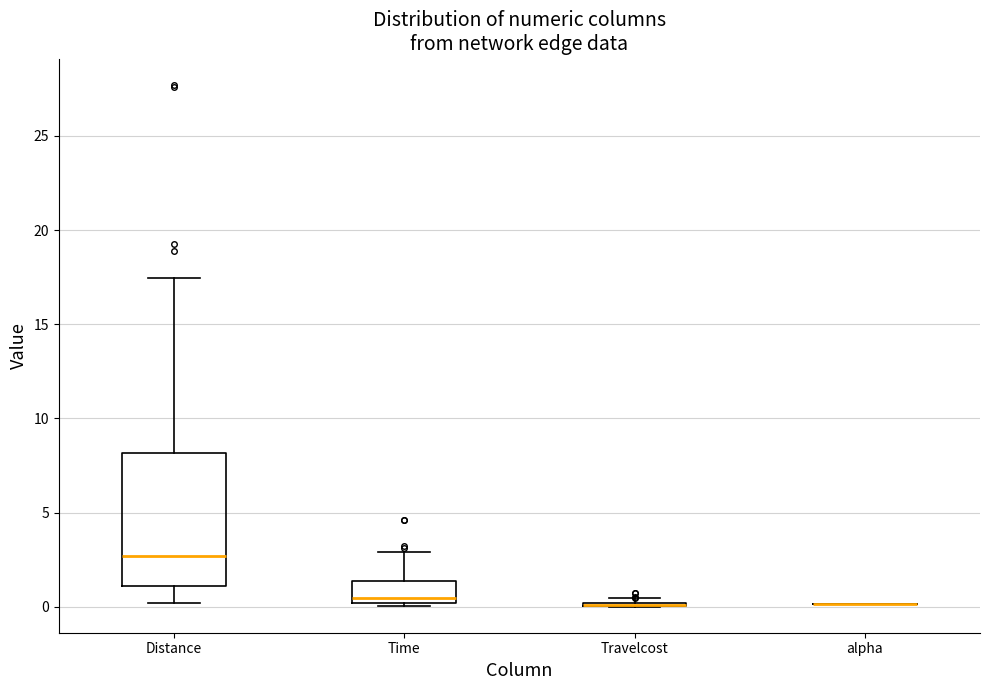

Reading left to right, read every box against the y-axis: the position of its median line, the range the box covers, and the ends of its whiskers. The values are not printed on the chart, so give them approximately, as read against the axis.

Distance: median 2.5, box 1.0 to 8.0, whiskers 0.0 to 17.5
Time: median 0.5, box 0.0 to 1.5, whiskers 0.0 (just below the box's lower edge) to 3.0
Travelcost: box collapsed to a line at 0.0, whiskers 0.0 to 0.5
alpha: box collapsed to a line at 0.0, whiskers 0.0 to 0.0